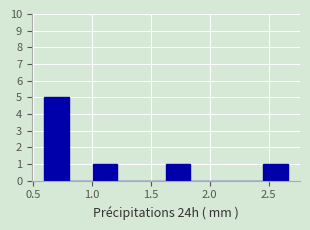

What is the height of the bar covering 1.65 to 1.85 on the x-axis? Neither the bar edges nor the heights are printed on the chart, so give them approximately, as read against the axes.

1